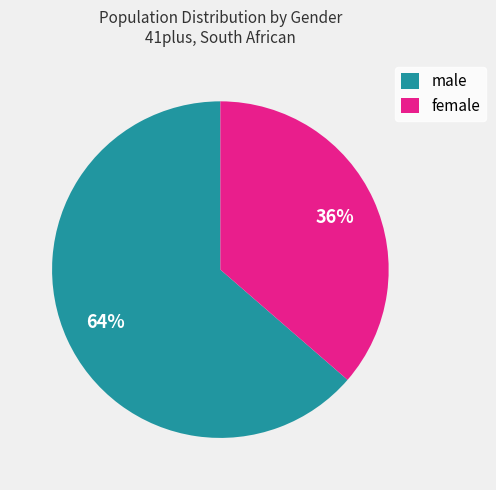

True or false: female accounts for 30% of the total.

False